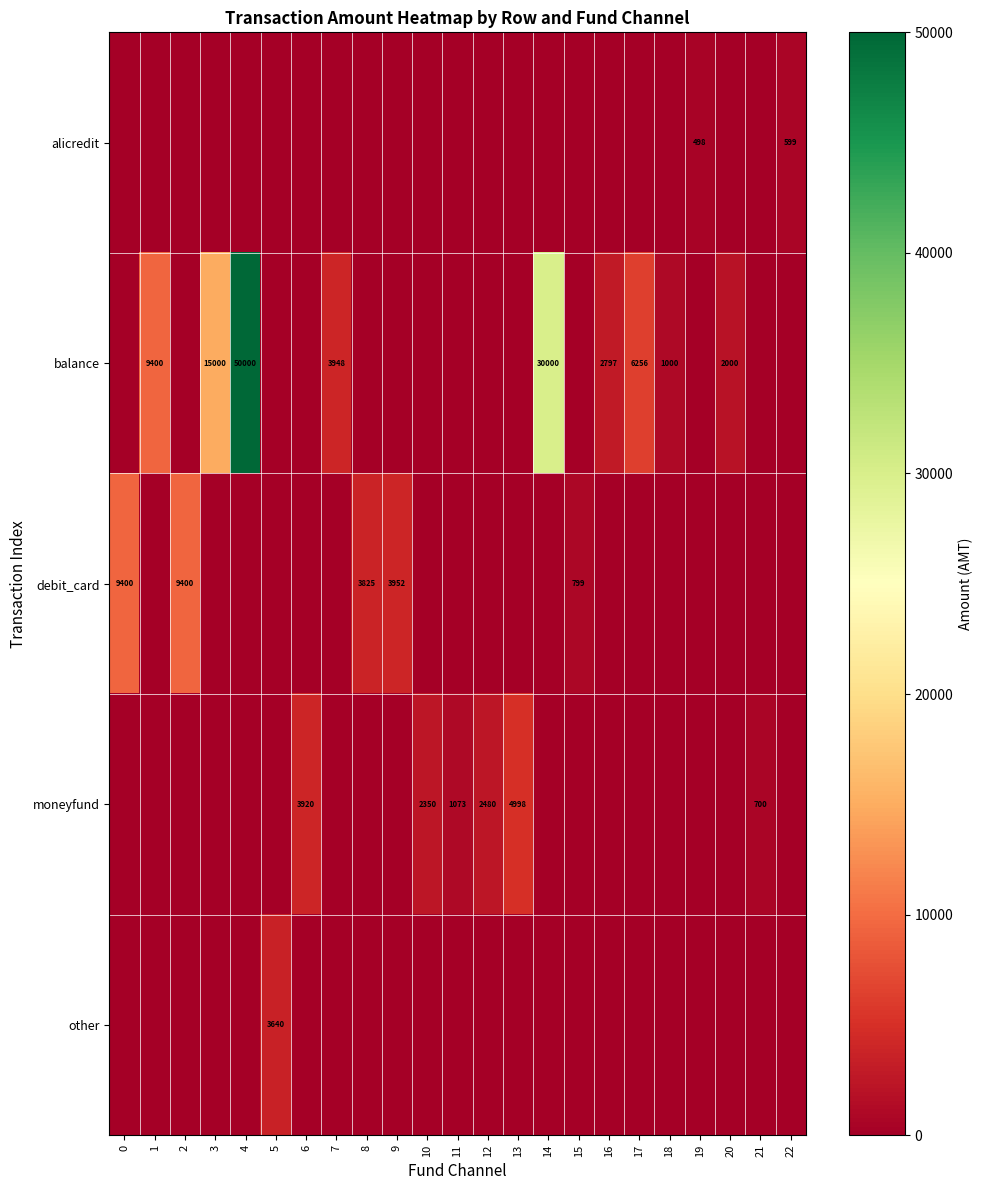

The value of moneyfund at 10 is 2350. True or false?

True